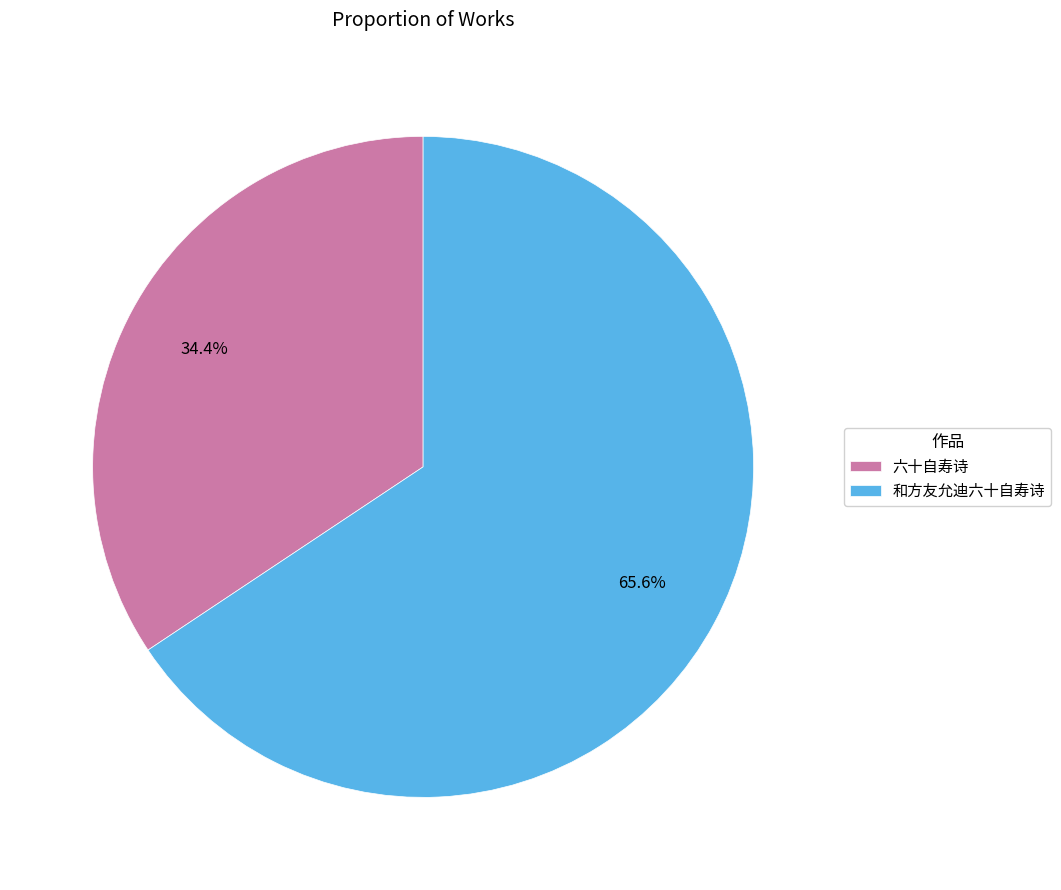

Which category has the biggest portion of the pie?

和方友允迪六十自寿诗